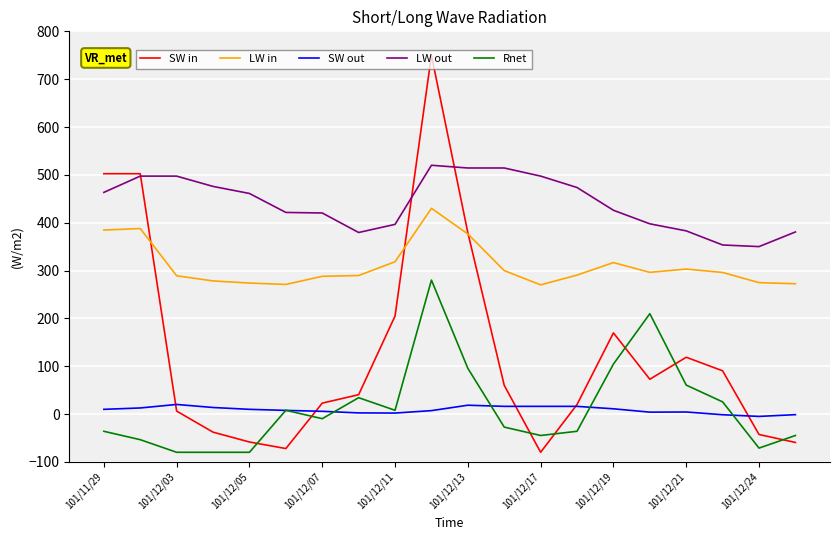

What is the highest value of the LW out series?

520.0